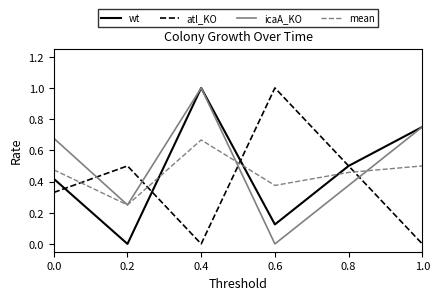

Which series changed the most between 0.6 and 1.0?

atl_KO